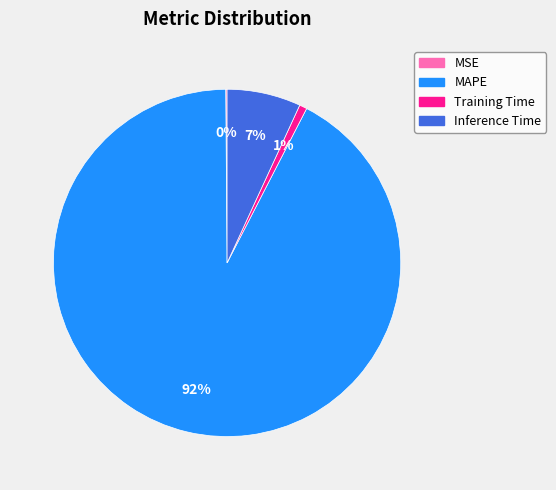

The Training Time slice represents 11% of the pie. True or false?

False